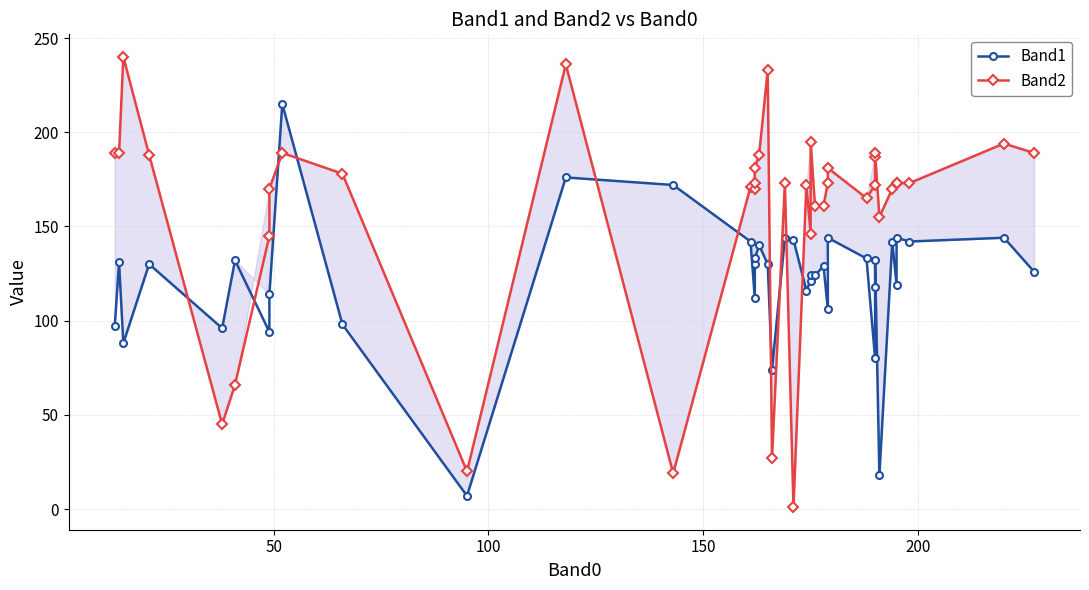

How many intersections are there between Band1 and Band2?

10